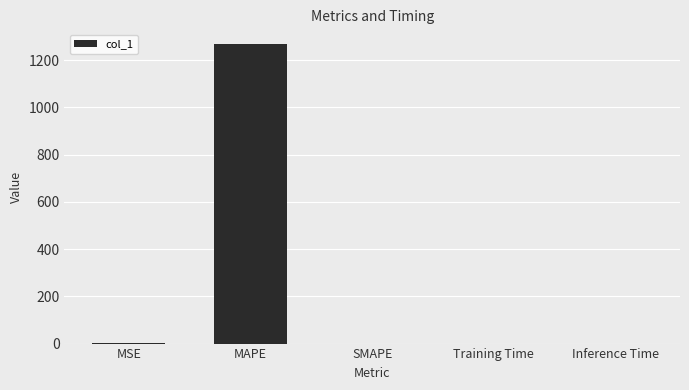

What is the sum of all values?

1267.7